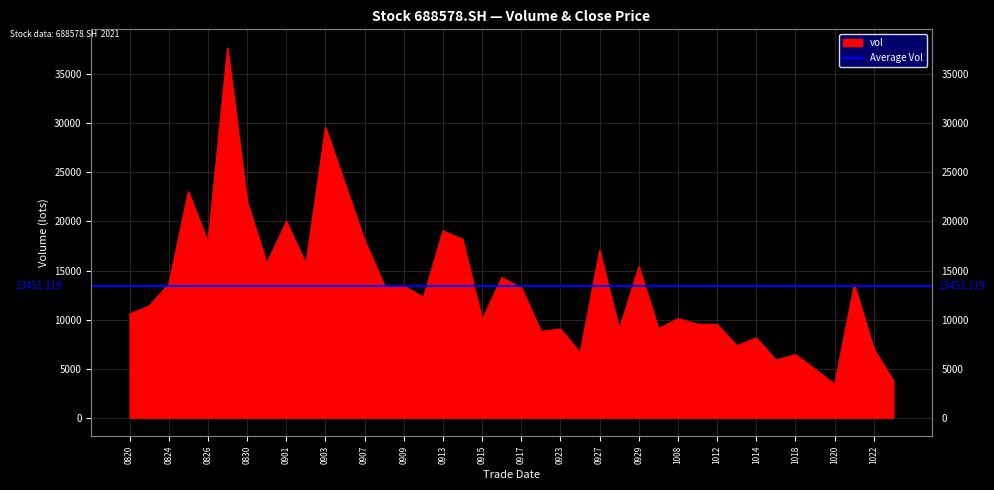

Rank the categories by value from highest to lowest.

20210827, 20210903, 20210906, 20210825, 20210830, 20210901, 20210913, 20210914, 20210907, 20210826, 20210927, 20210831, 20210902, 20210929, 20210916, 20210824, 20211021, 20210908, 20210909, 20210917, 20210910, 20210823, 20210820, 20211008, 20210915, 20211011, 20211012, 20210930, 20210923, 20210928, 20210922, 20211014, 20211013, 20211022, 20210924, 20211018, 20211015, 20211019, 20211025, 20211020